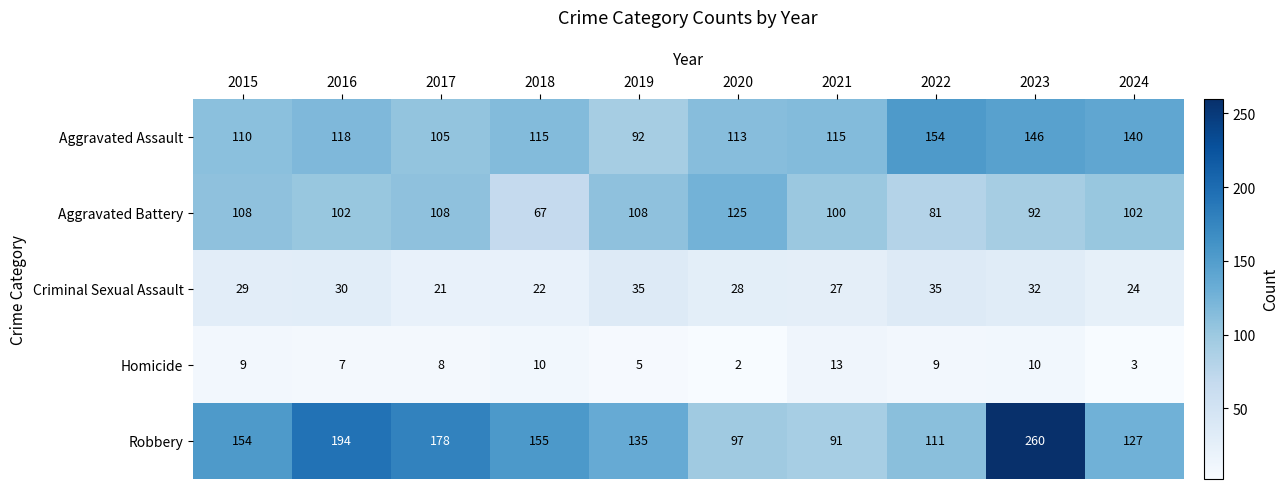

At which category does the chart reach its peak across all series?

2023